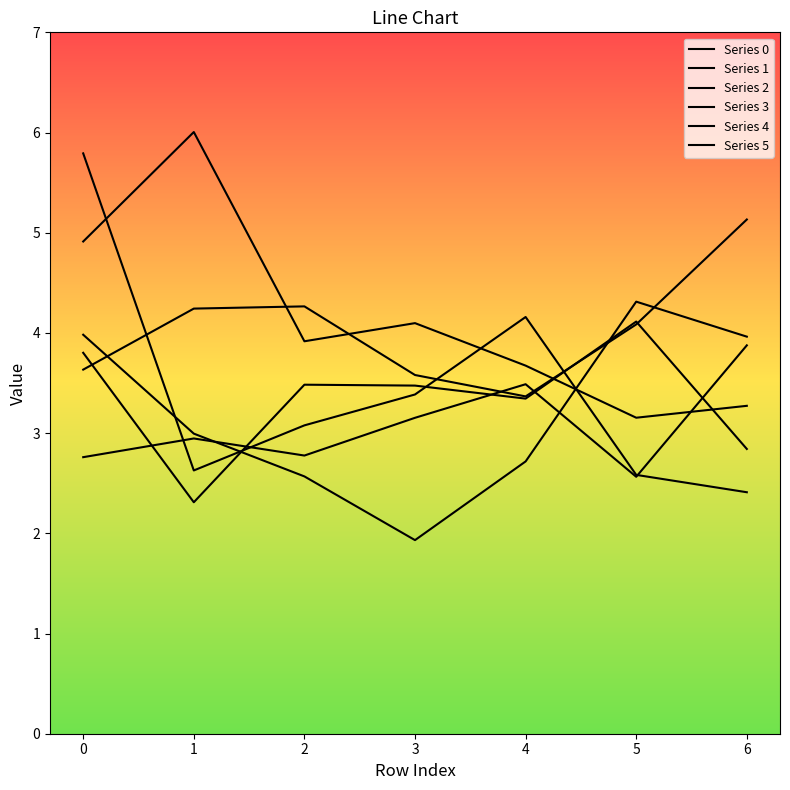

True or false: Series 0 has more than 2 interior local peaks.

False